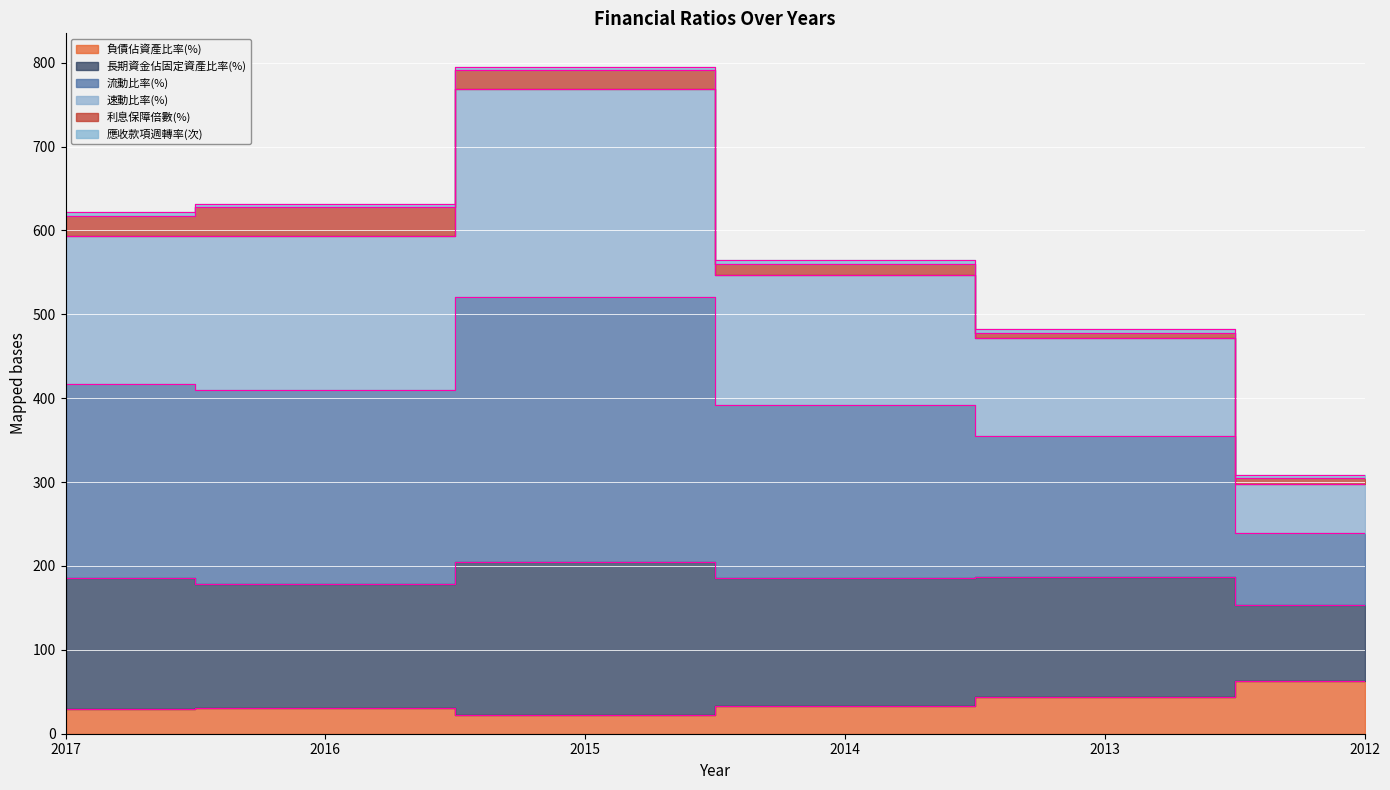

True or false: 速動比率(%) has more than 1 interior local peaks.

False